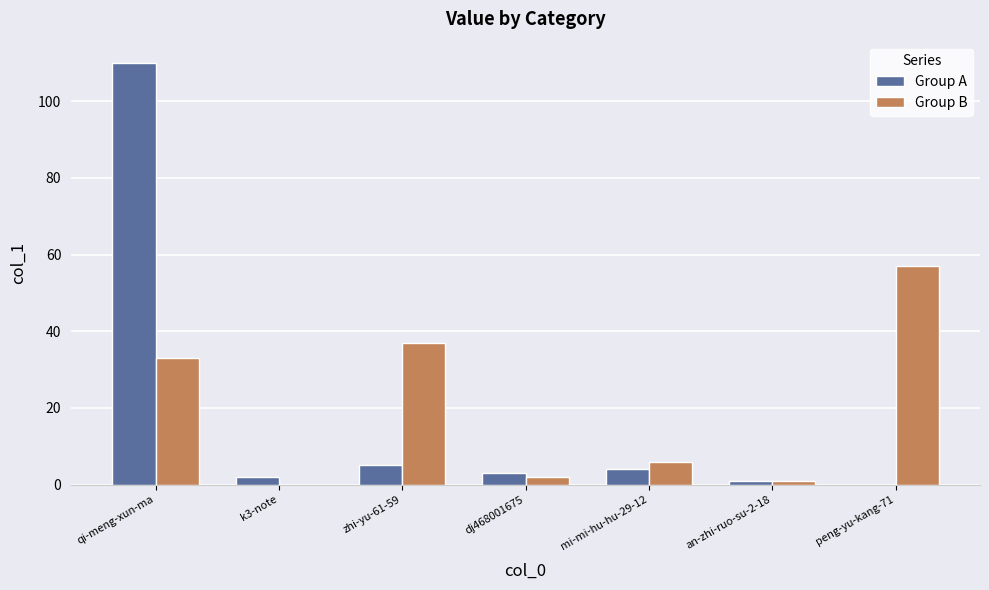

How many groups of bars are there?

7